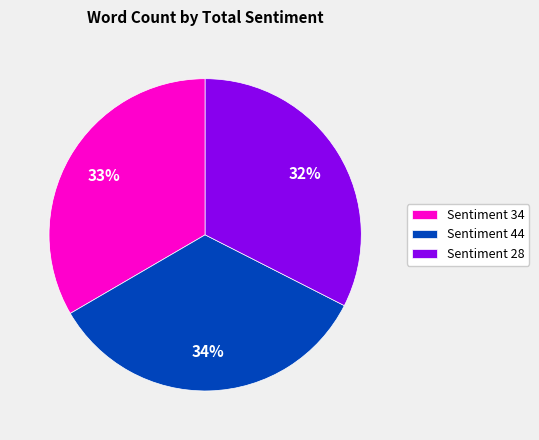

What is the smallest slice in the pie chart?

Sentiment 28